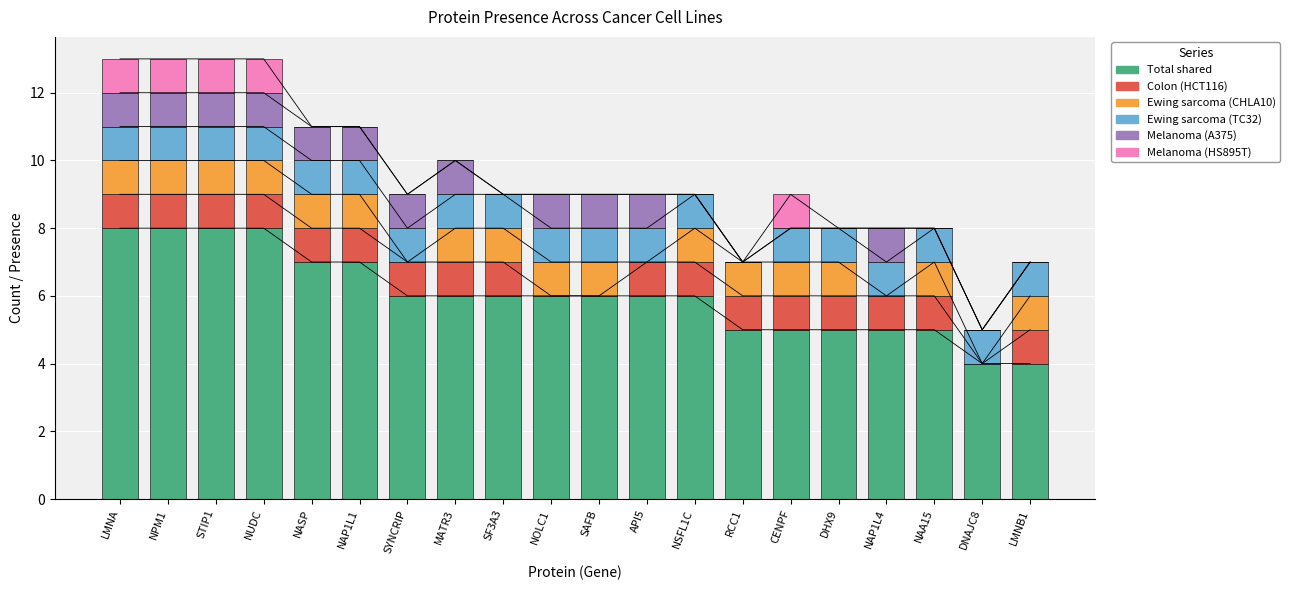

What are all the series names shown in the legend?

Total shared, Colon (HCT116), Ewing sarcoma (CHLA10), Ewing sarcoma (TC32), Melanoma (A375), Melanoma (HS895T)